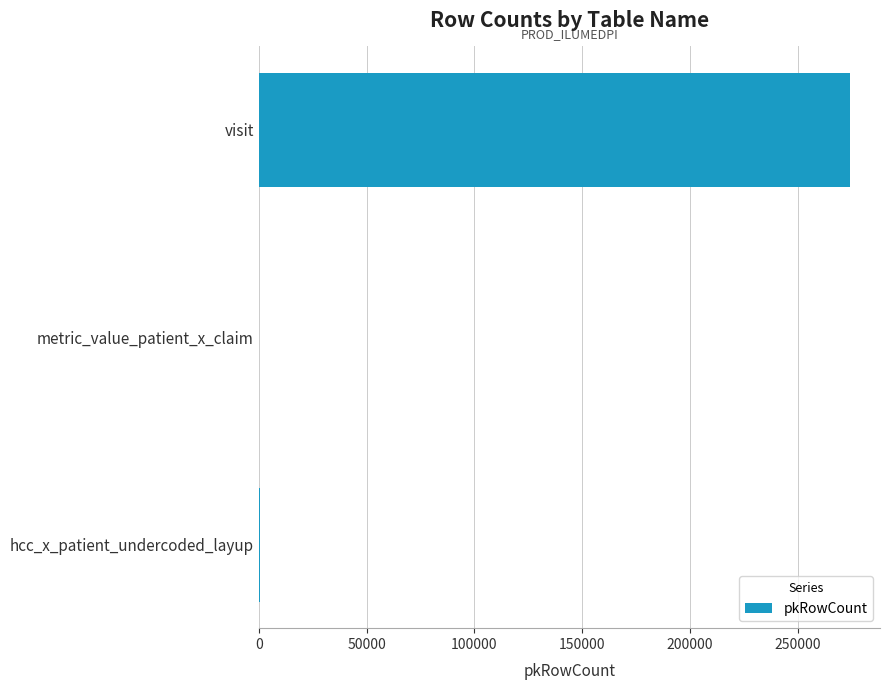

What is the maximum value shown in the chart?

274414